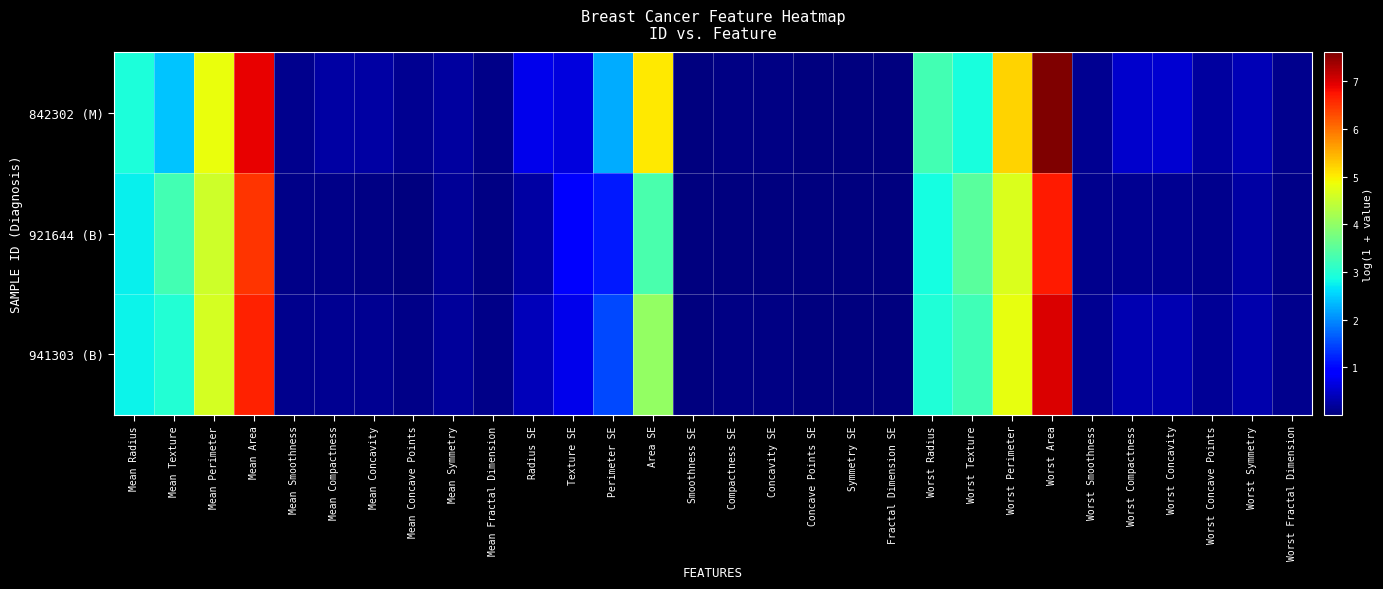

Reading left to right, list all the values displayed in this chart.

842302 (M): Mean Radius=2.9	Mean Texture=2.4	Mean Perimeter=4.8	Mean Area=6.9	Mean Smoothness=0.1	Mean Compactness=0.2	Mean Concavity=0.3	Mean Concave Points=0.1	Mean Symmetry=0.2	Mean Fractal Dimension=0.1	Radius SE=0.7	Texture SE=0.6	Perimeter SE=2.3	Area SE=5.0	Smoothness SE=0.0	Compactness SE=0.0	Concavity SE=0.1	Concave Points SE=0.0	Symmetry SE=0.0	Fractal Dimension SE=0.0	Worst Radius=3.3	Worst Texture=2.9	Worst Perimeter=5.2	Worst Area=7.6	Worst Smoothness=0.2	Worst Compactness=0.5	Worst Concavity=0.5	Worst Concave Points=0.2	Worst Symmetry=0.4	Worst Fractal Dimension=0.1
921644 (B): Mean Radius=2.8	Mean Texture=3.3	Mean Perimeter=4.6	Mean Area=6.5	Mean Smoothness=0.1	Mean Compactness=0.1	Mean Concavity=0.0	Mean Concave Points=0.0	Mean Symmetry=0.2	Mean Fractal Dimension=0.1	Radius SE=0.3	Texture SE=0.9	Perimeter SE=1.2	Area SE=3.3	Smoothness SE=0.0	Compactness SE=0.0	Concavity SE=0.0	Concave Points SE=0.0	Symmetry SE=0.0	Fractal Dimension SE=0.0	Worst Radius=2.9	Worst Texture=3.5	Worst Perimeter=4.7	Worst Area=6.7	Worst Smoothness=0.1	Worst Compactness=0.1	Worst Concavity=0.1	Worst Concave Points=0.1	Worst Symmetry=0.2	Worst Fractal Dimension=0.1
941303 (B): Mean Radius=2.8	Mean Texture=3.0	Mean Perimeter=4.6	Mean Area=6.6	Mean Smoothness=0.1	Mean Compactness=0.1	Mean Concavity=0.1	Mean Concave Points=0.1	Mean Symmetry=0.2	Mean Fractal Dimension=0.1	Radius SE=0.4	Texture SE=0.7	Perimeter SE=1.5	Area SE=4.0	Smoothness SE=0.0	Compactness SE=0.0	Concavity SE=0.0	Concave Points SE=0.0	Symmetry SE=0.0	Fractal Dimension SE=0.0	Worst Radius=2.9	Worst Texture=3.3	Worst Perimeter=4.8	Worst Area=7.0	Worst Smoothness=0.1	Worst Compactness=0.3	Worst Concavity=0.3	Worst Concave Points=0.2	Worst Symmetry=0.3	Worst Fractal Dimension=0.1